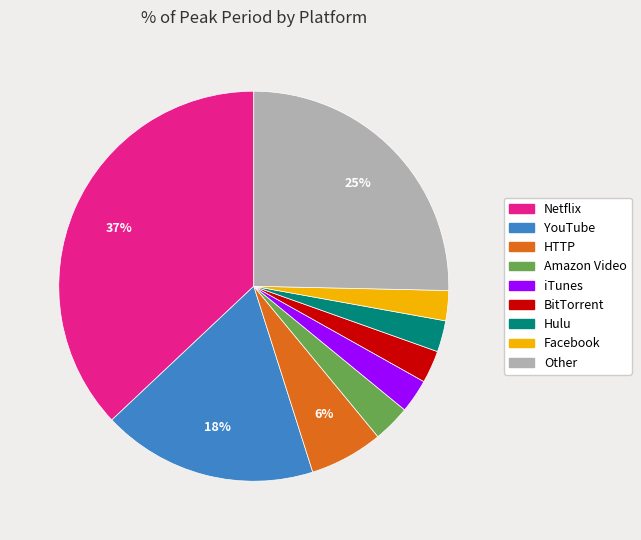

To the nearest percent, what is the difference between the iTunes and HTTP slice percentages?

3%